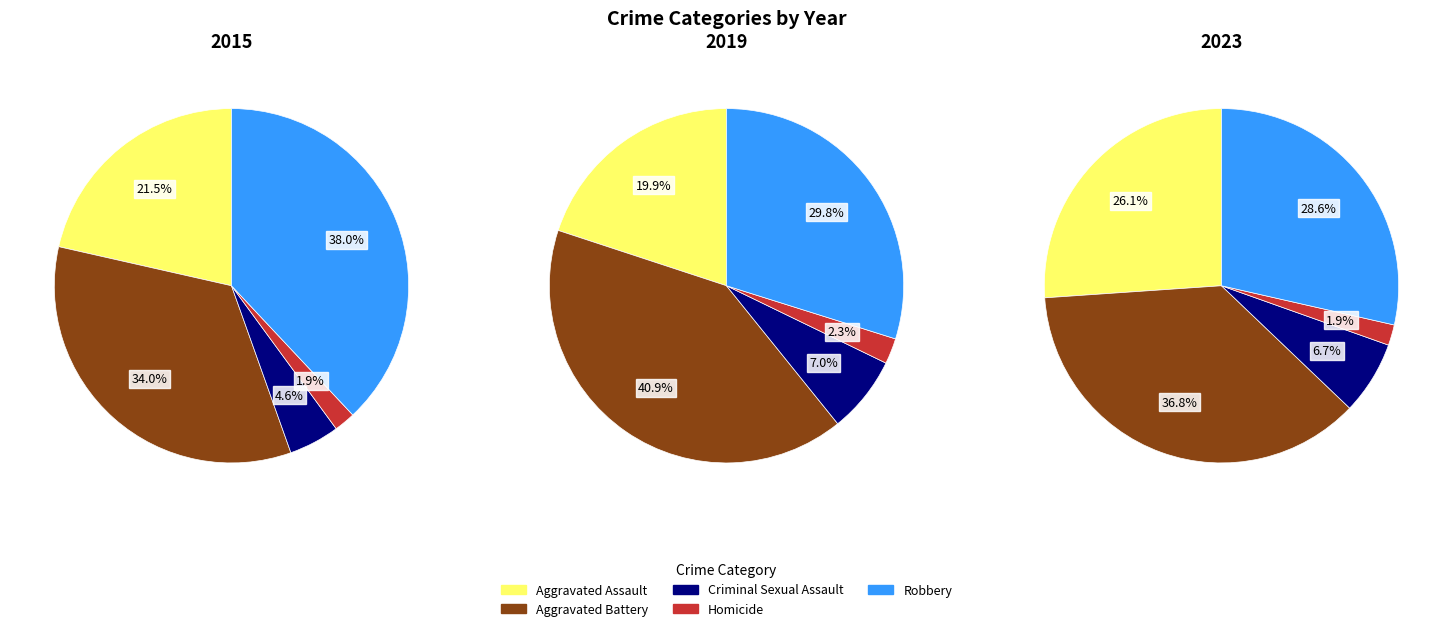

What portion of the pie excludes Homicide?

98.1%